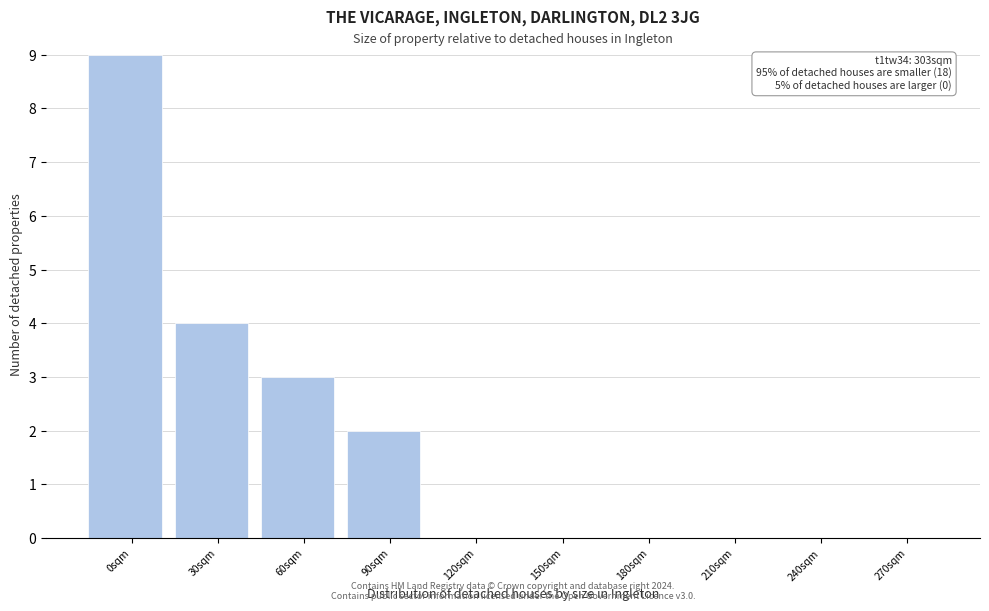

Reading left to right, what are all the values shown in this chart?

0sqm=9	30sqm=4	60sqm=3	90sqm=2	120sqm=0	150sqm=0	180sqm=0	210sqm=0	240sqm=0	270sqm=0